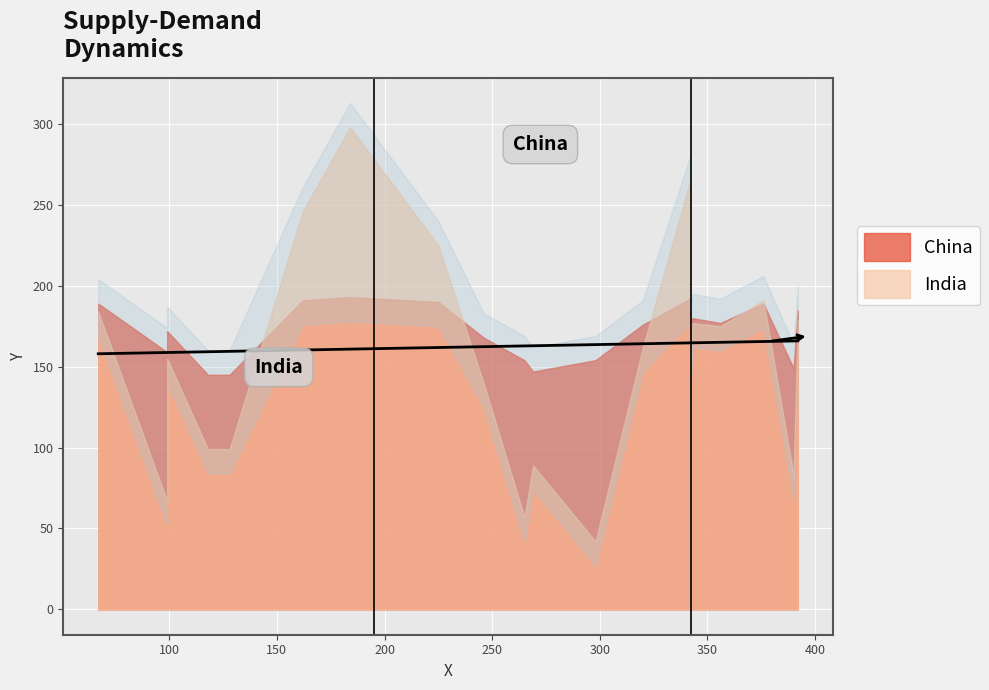

True or false: China has more than 1 interior local peaks.

False